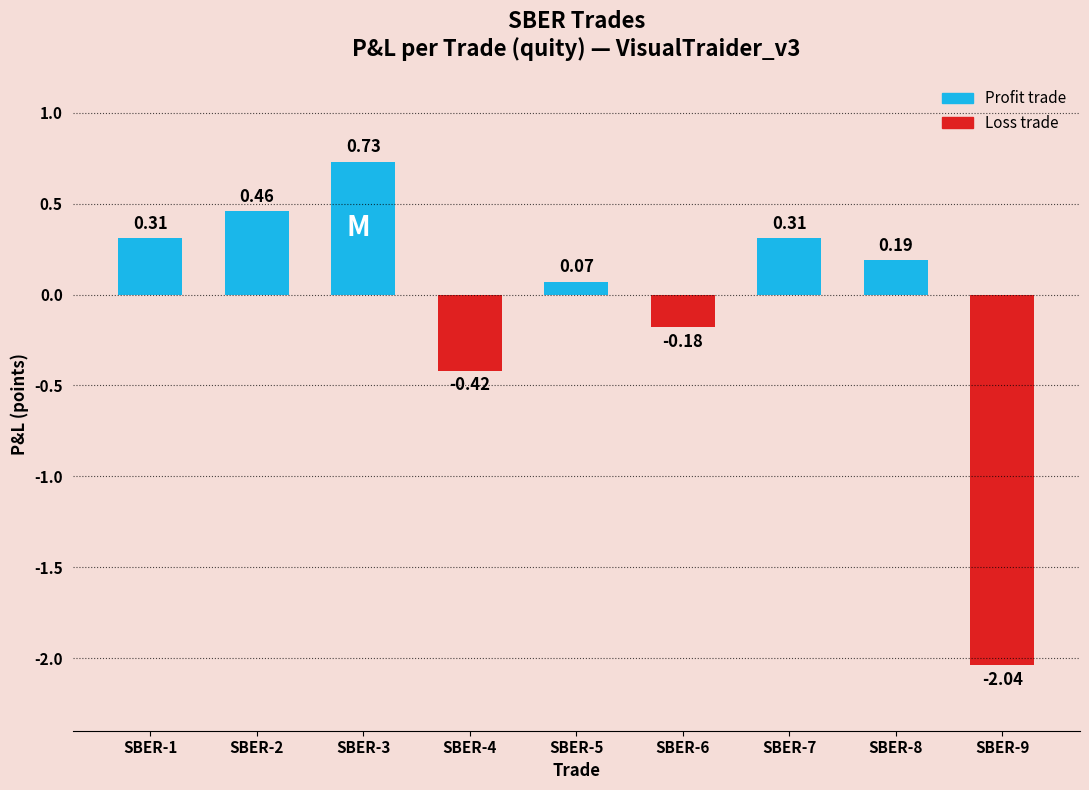

At which category is the sum across all series the highest?

SBER-3